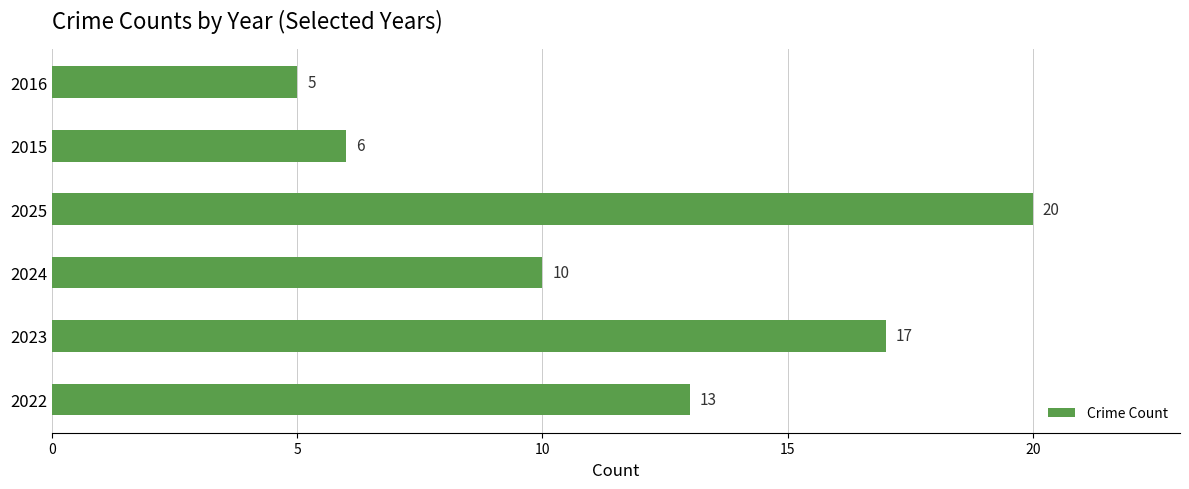

What is the sum of the values at 2022 and 2024?

23